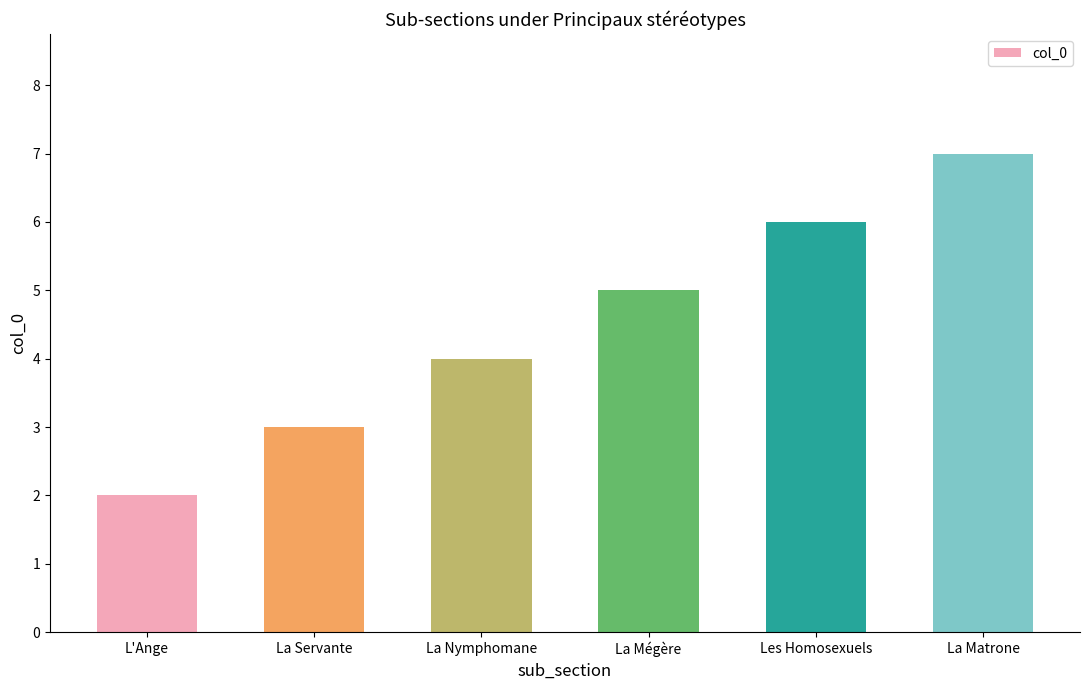

The value at L'Ange is 2. True or false?

True